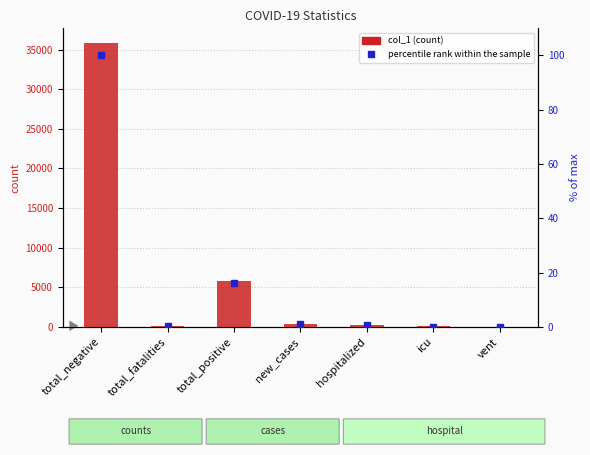

What value does the percentile rank within the sample series have at new_cases?

1.0